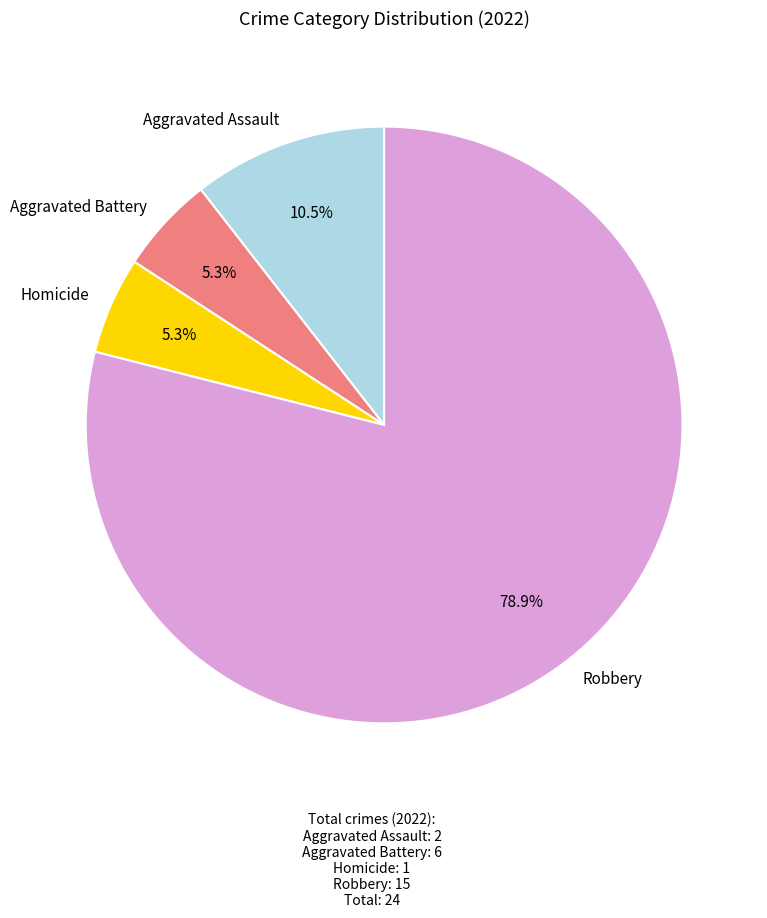

To the nearest percent, what is the average slice percentage?

25%